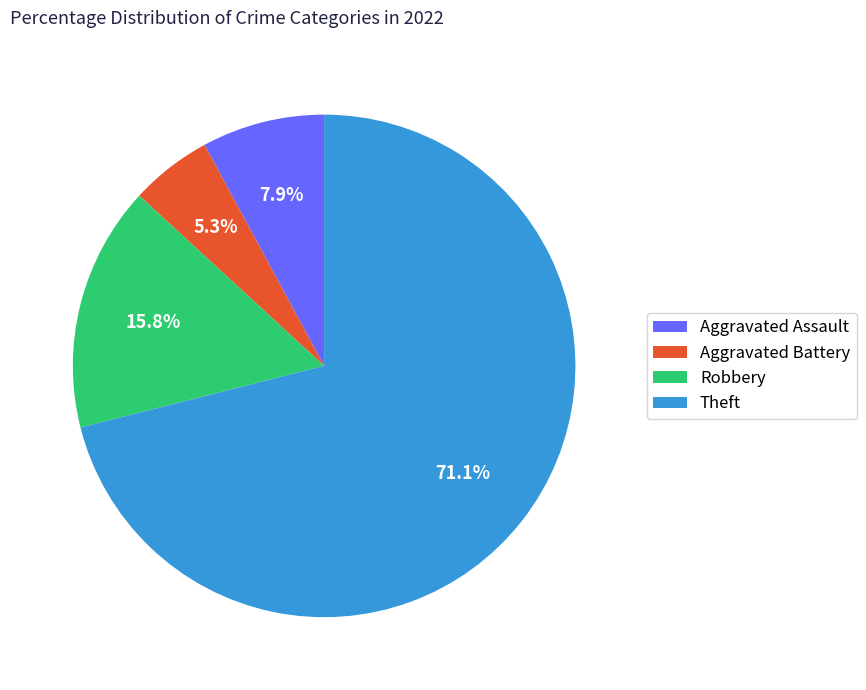

Rank the categories by value from lowest to highest.

Aggravated Battery, Aggravated Assault, Robbery, Theft